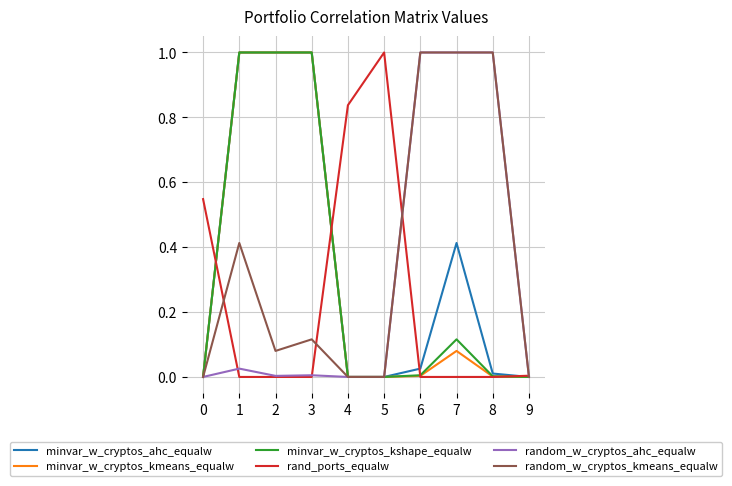

The rand_ports_equalw series shows 0.0 at 6. True or false?

True